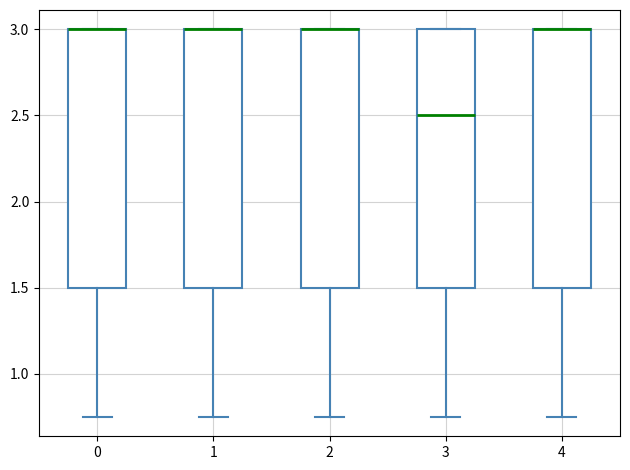

Reading left to right, read every box against the y-axis: the position of its median line, the range the box covers, and the ends of its whiskers. The values are not printed on the chart, so give them approximately, as read against the axis.

0: median 3.00 (drawn on the box's upper edge), box 1.50 to 3.00, whiskers 0.75 to 3.00
1: median 3.00 (drawn on the box's upper edge), box 1.50 to 3.00, whiskers 0.75 to 3.00
2: median 3.00 (drawn on the box's upper edge), box 1.50 to 3.00, whiskers 0.75 to 3.00
3: median 2.50, box 1.50 to 3.00, whiskers 0.75 to 3.00
4: median 3.00 (drawn on the box's upper edge), box 1.50 to 3.00, whiskers 0.75 to 3.00